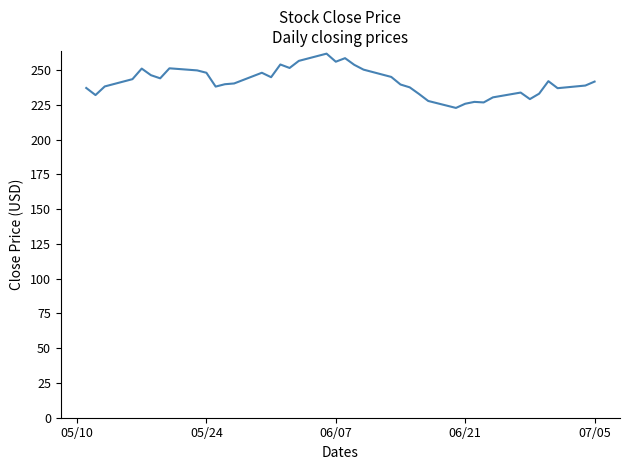

How many lines are shown in the chart?

1